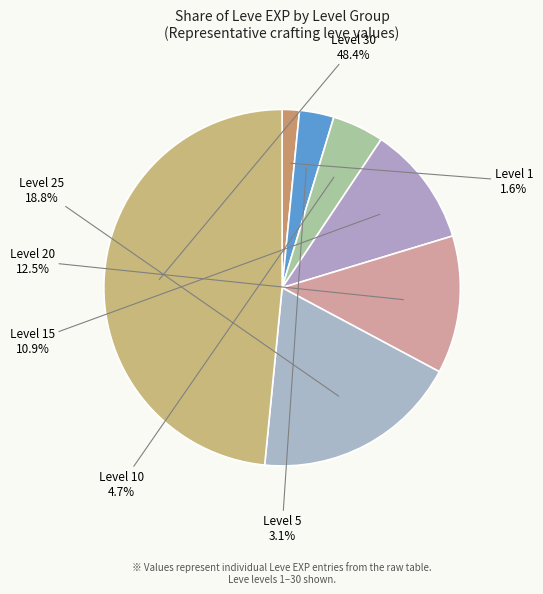

Is there any slice that represents more than half of the pie?

No